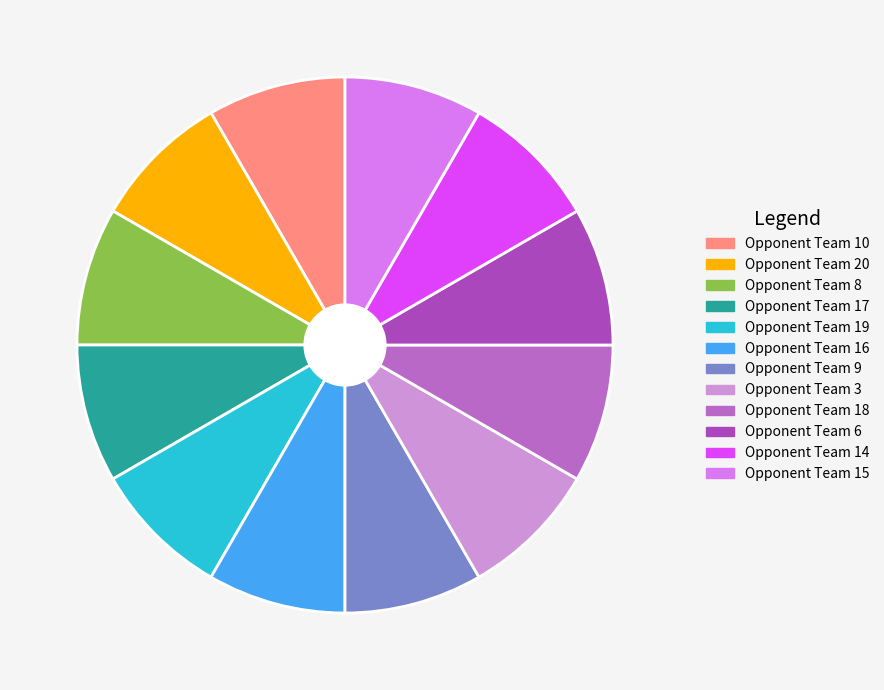

Count the number of slices in the pie.

12